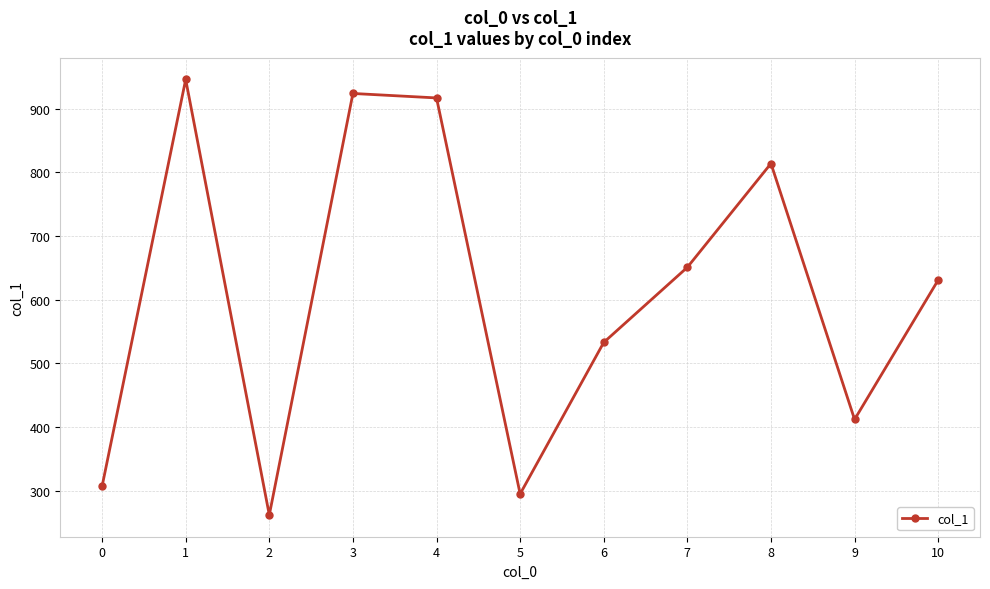

Which label corresponds to the smallest value in the chart?

2